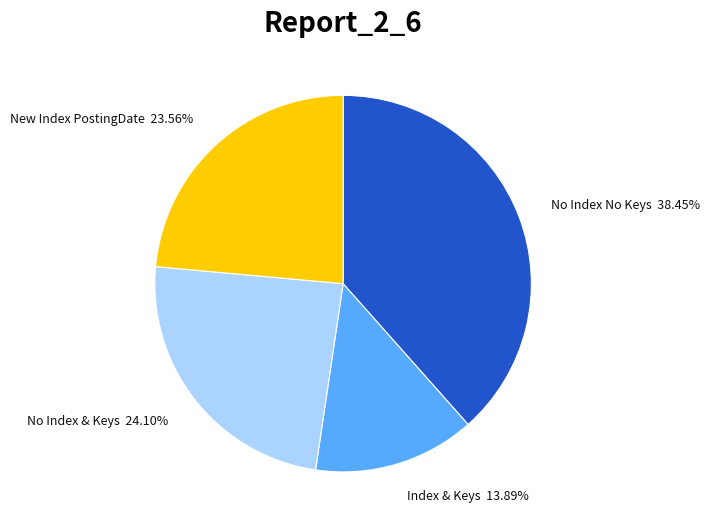

What is the largest slice in the pie chart?

No Index No Keys